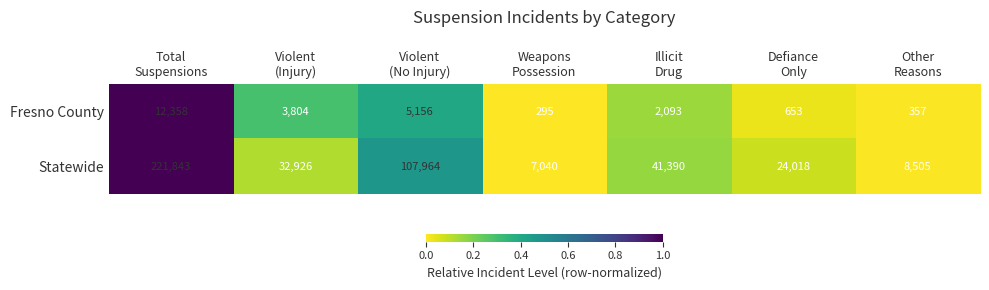

At Illicit
Drug, list the series in order from smallest to largest.

Fresno County, Statewide